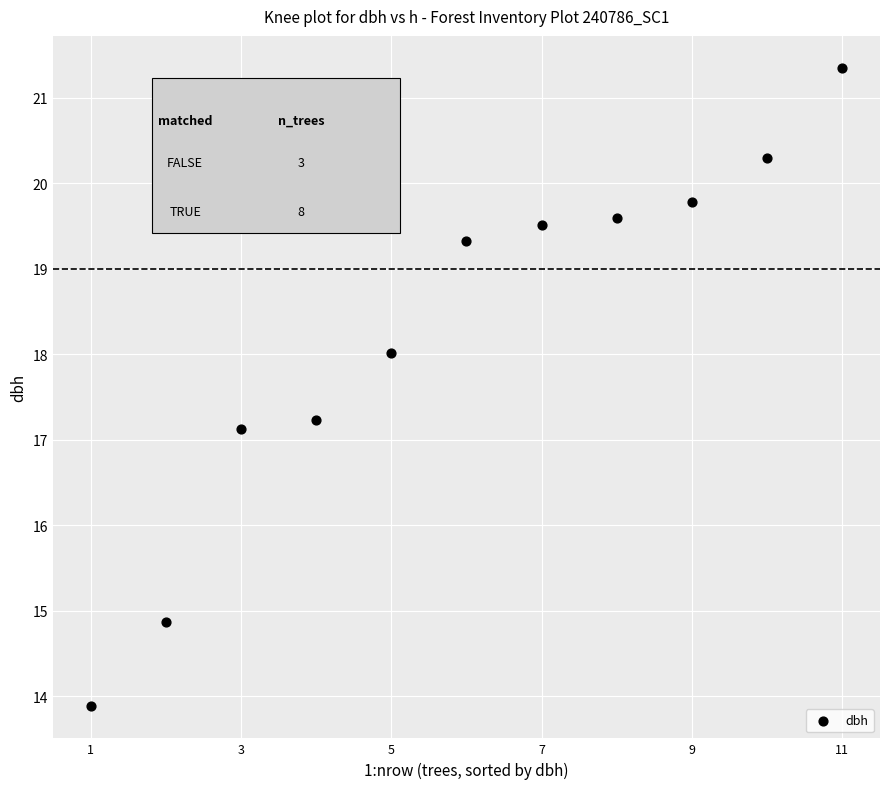

What Y value in the scatter plot is closest to 17?

17.1